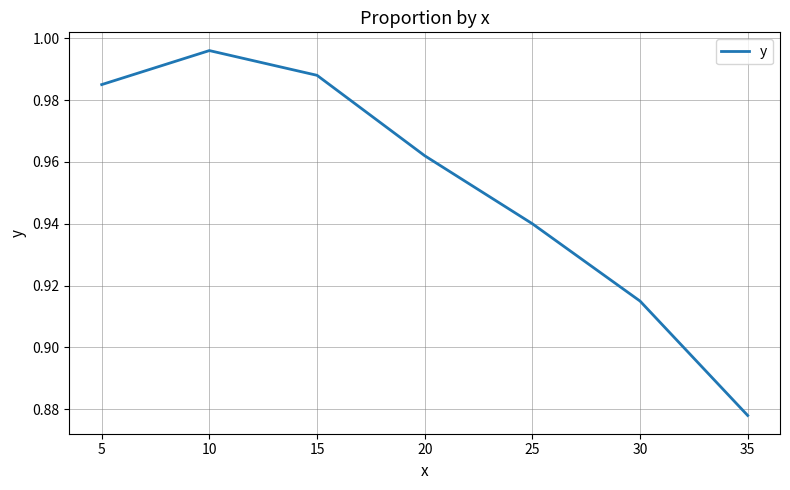

How many lines are shown in the chart?

1